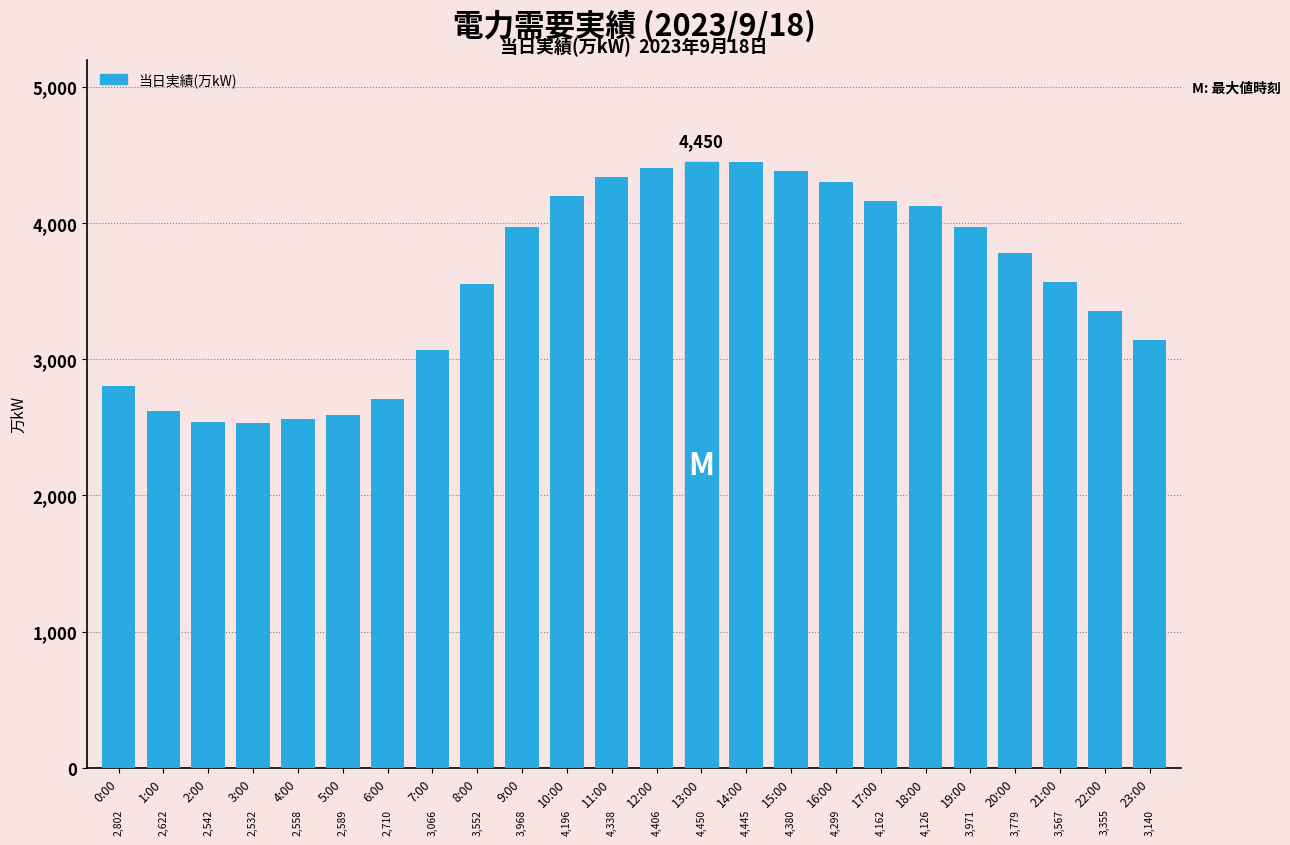

What is the sum of the values at 23:00 and 7:00?

6206